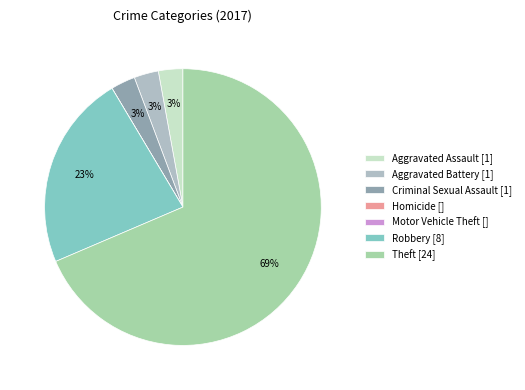

What is the smallest slice in the pie chart?

Homicide